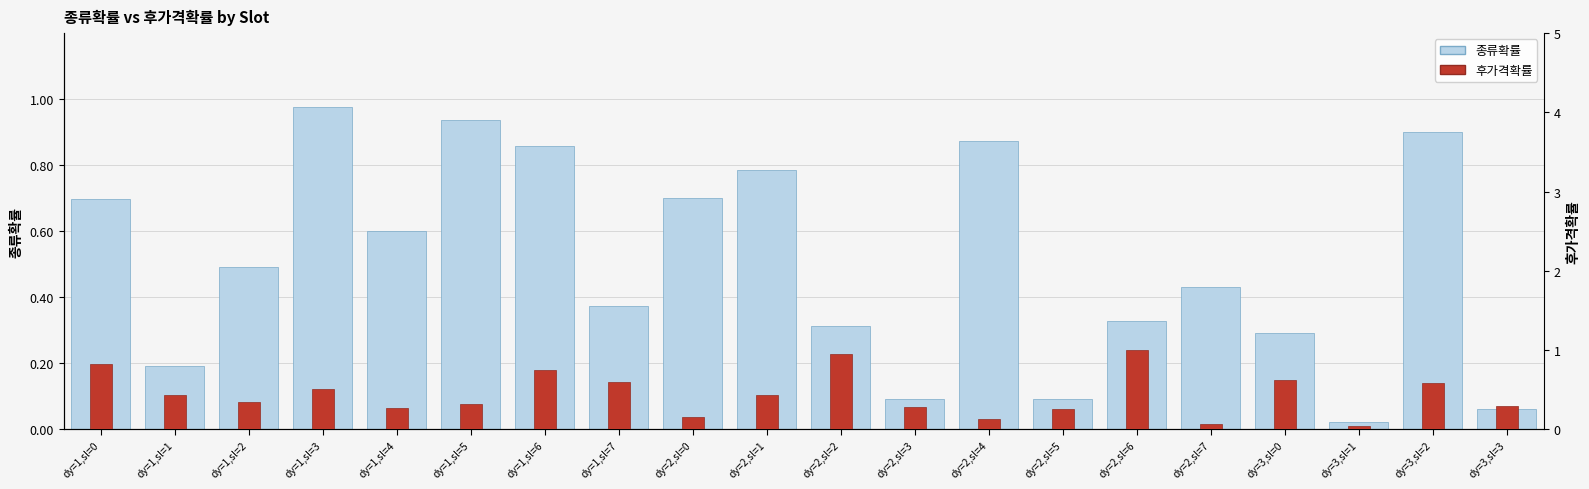

How many bars are there in each group?

2